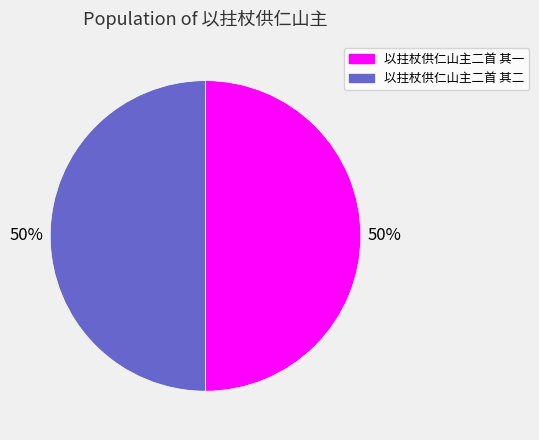

What percentage is the 以拄杖供仁山主二首 其一 slice, to the nearest percent?

50%